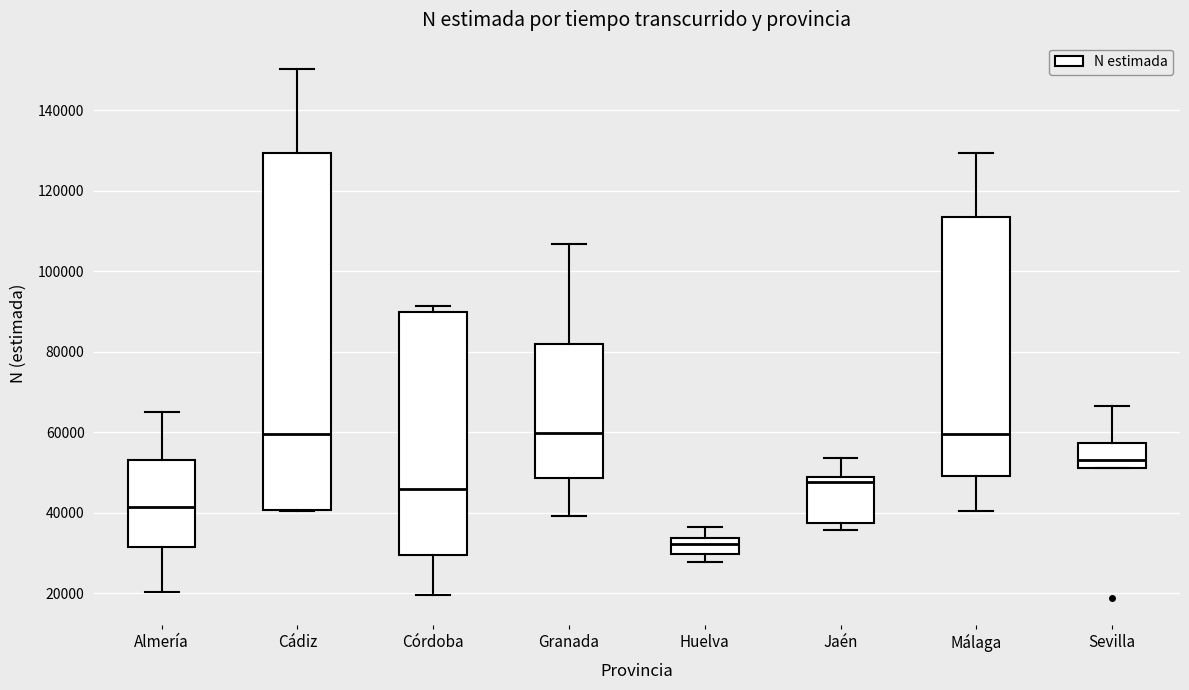

Where does the lower whisker of the box for Granada end on the y-axis? The values are not printed on the chart, so give them approximately, as read against the axis.

40000